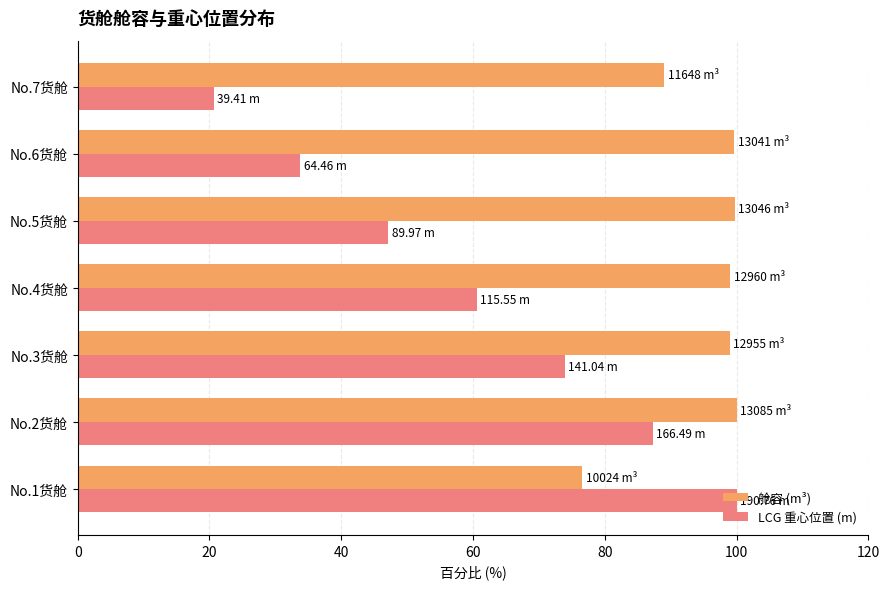

Where is 舱容 (m³) nearest to the value 88?

No.7货舱